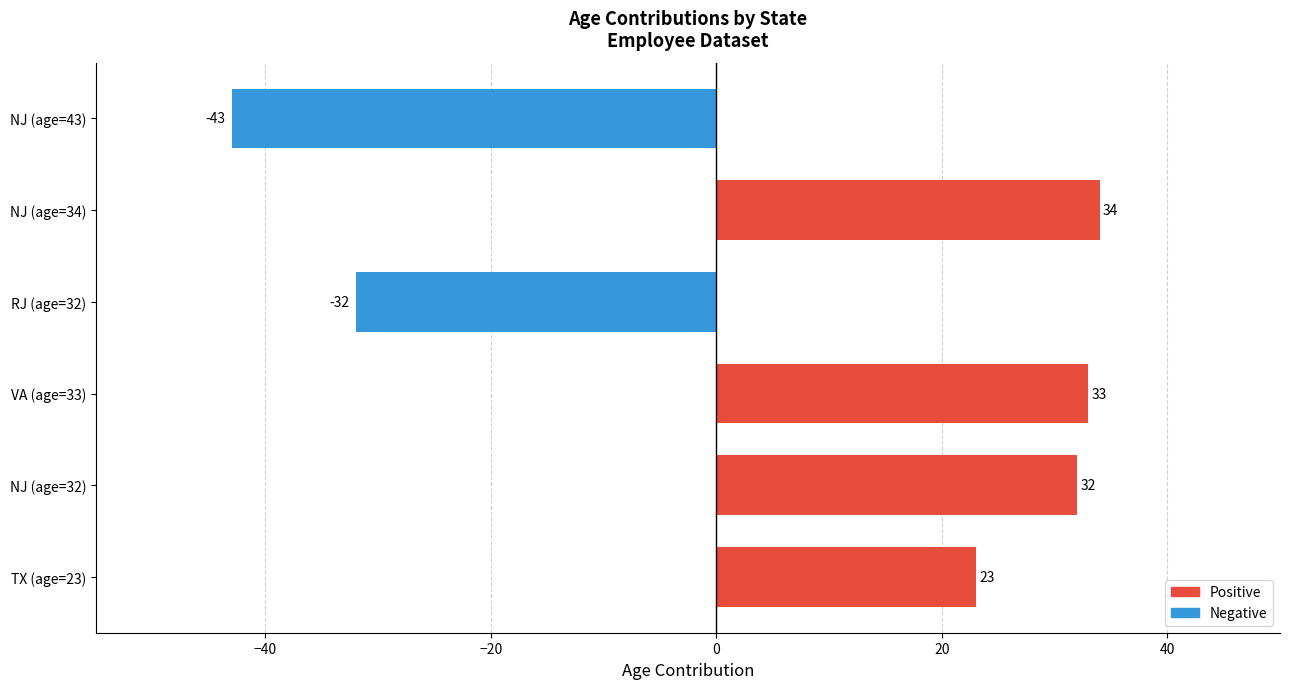

How many bars are there in total?

6